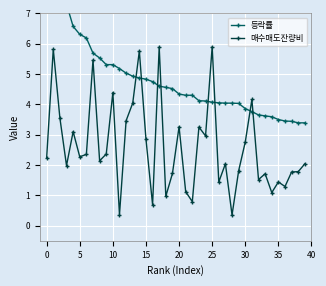

Count the number of categories in the chart.

40